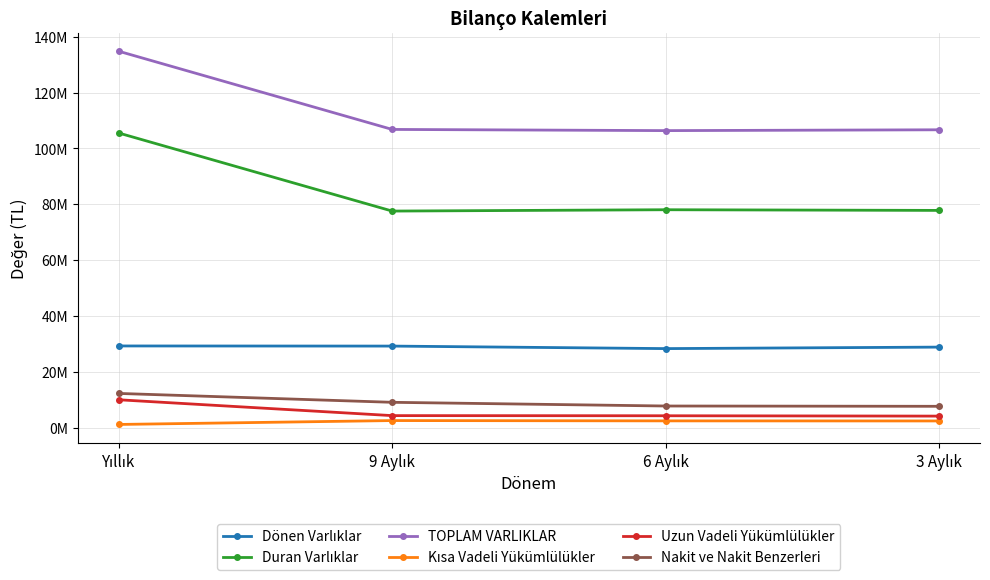

What is the sum of all Nakit ve Nakit Benzerleri values?

36815608